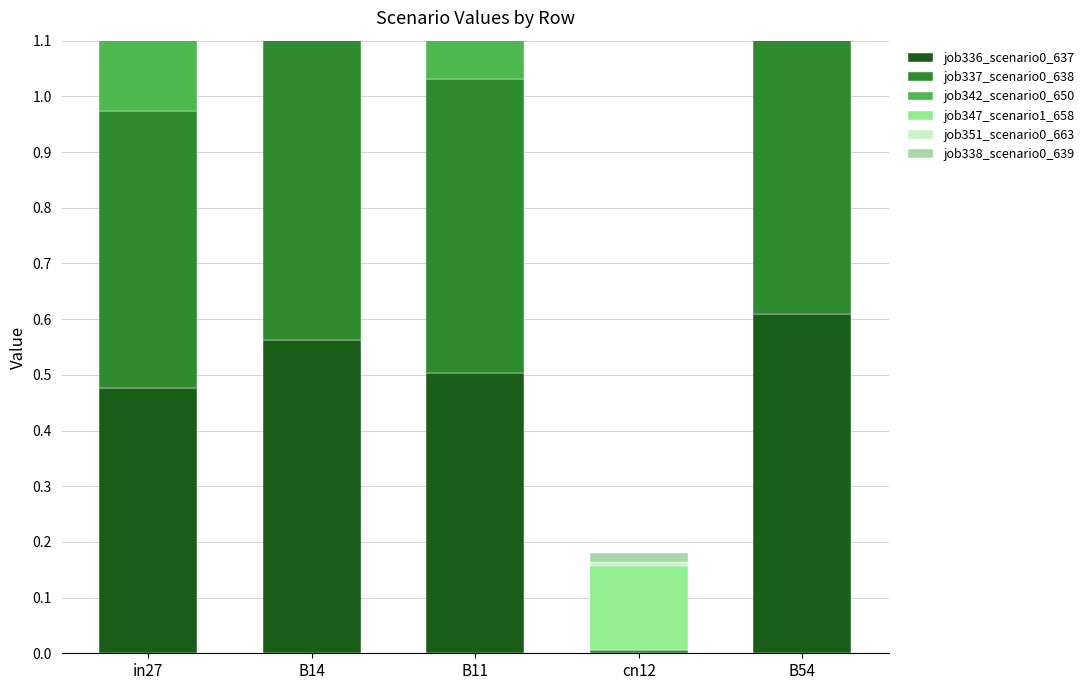

Where is job336_scenario0_637 nearest to the value 0?

cn12